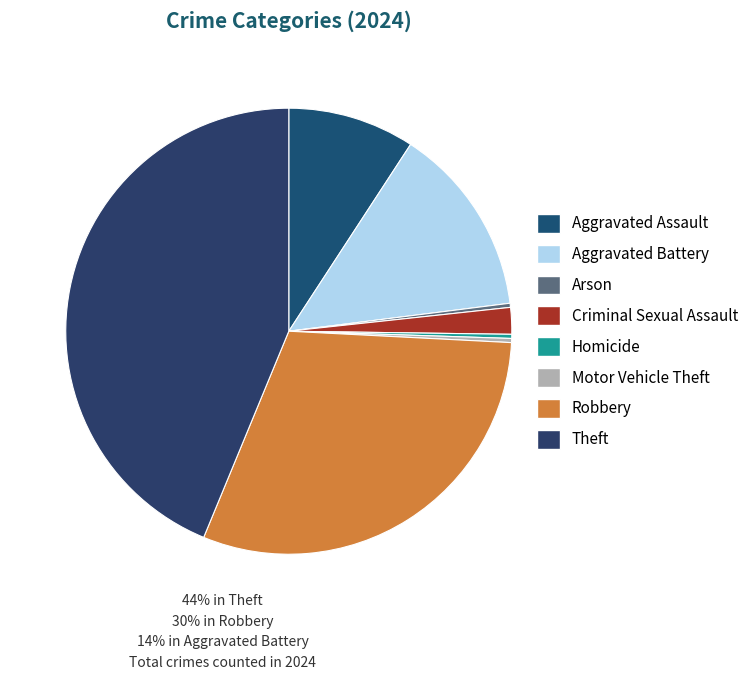

To the nearest percent, what percentage of the pie is Aggravated Assault?

9%